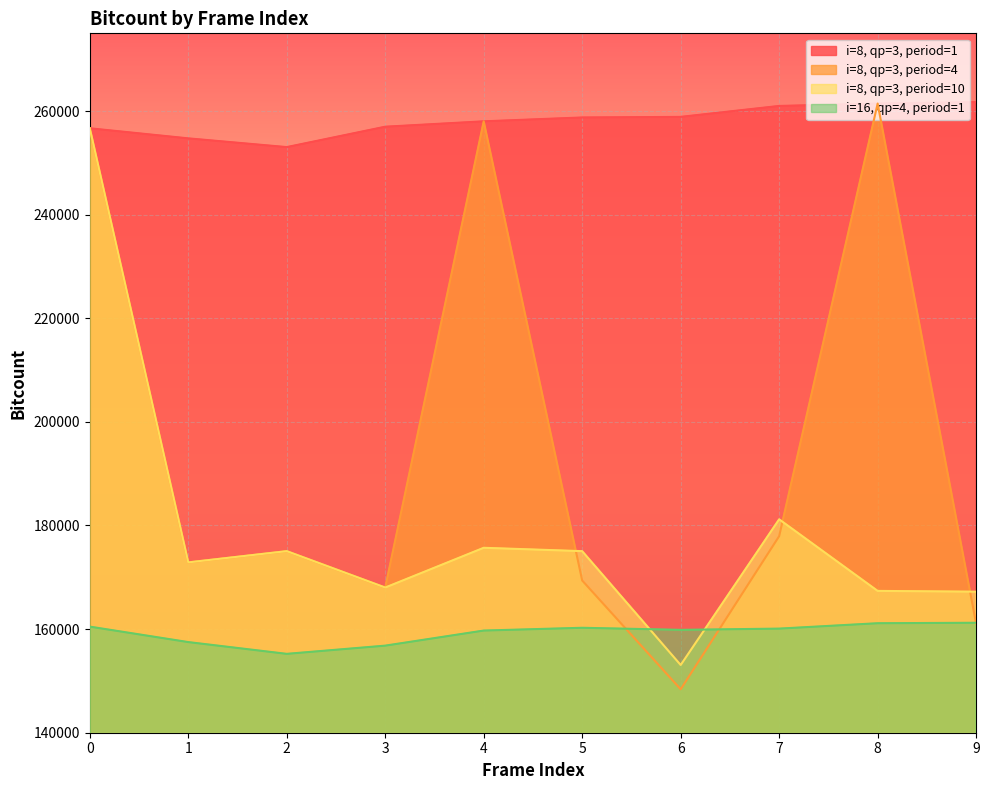

Which series ends up on top after the final intersection of i=16, qp=4, period=1 and i=8, qp=3, period=4?

i=16, qp=4, period=1